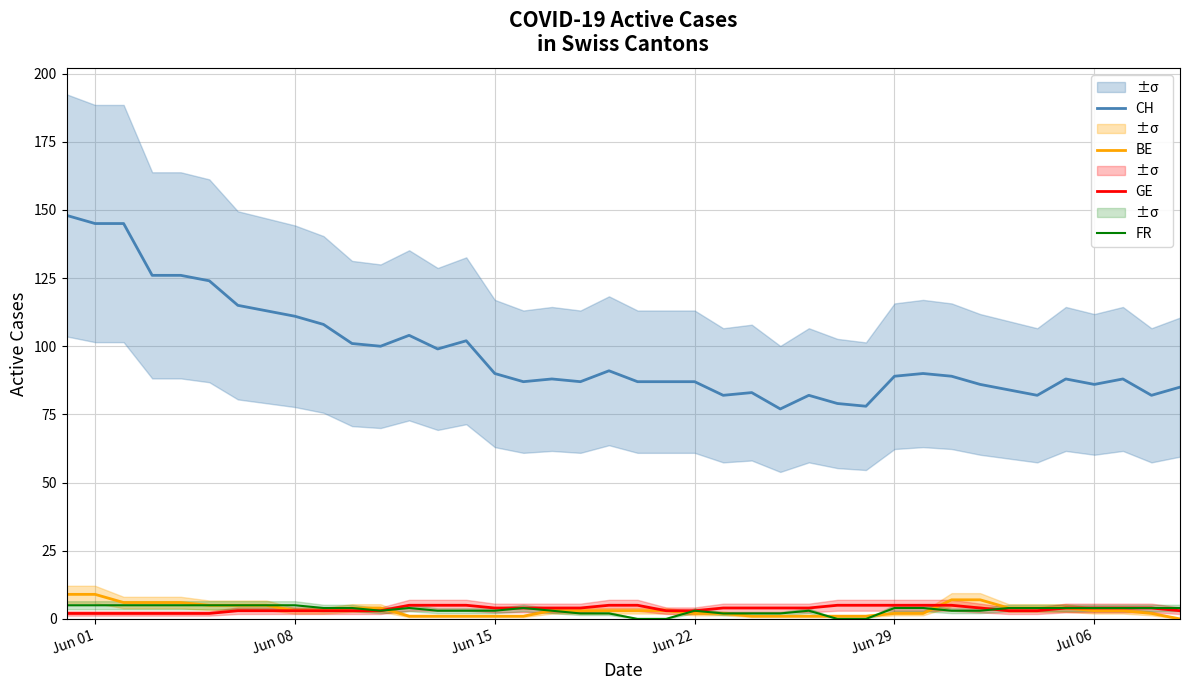

What is the average value of the BE series?

3